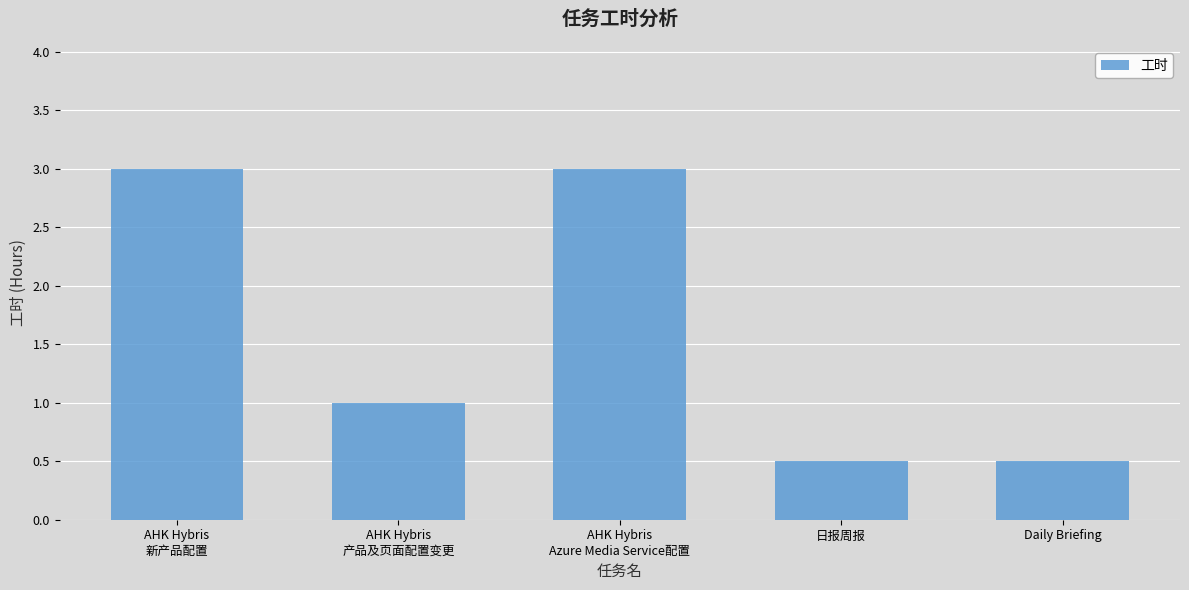

What is the maximum value shown in the chart?

3.0